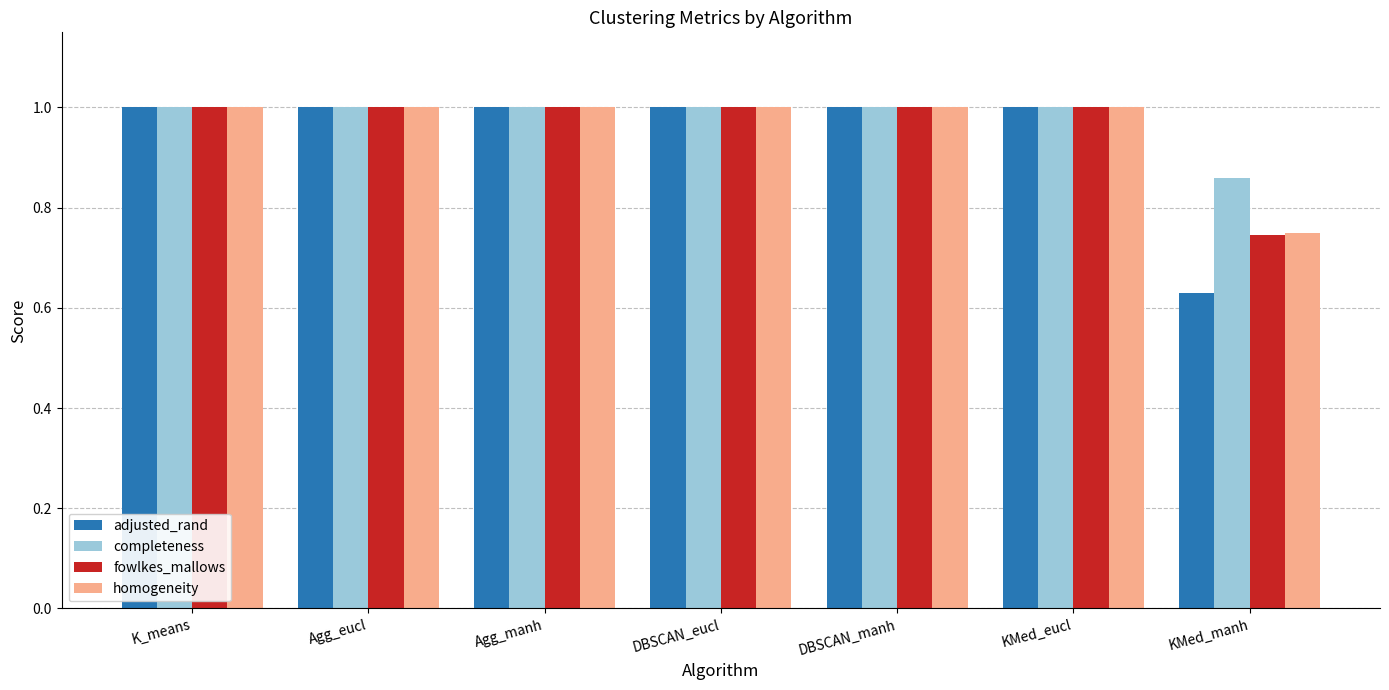

What position from the left is DBSCAN_manh?

5